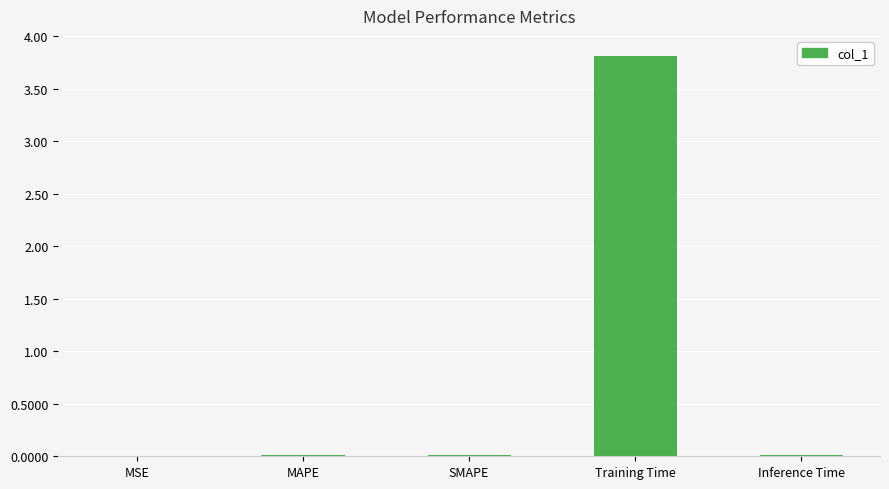

Are the bars horizontal?

No